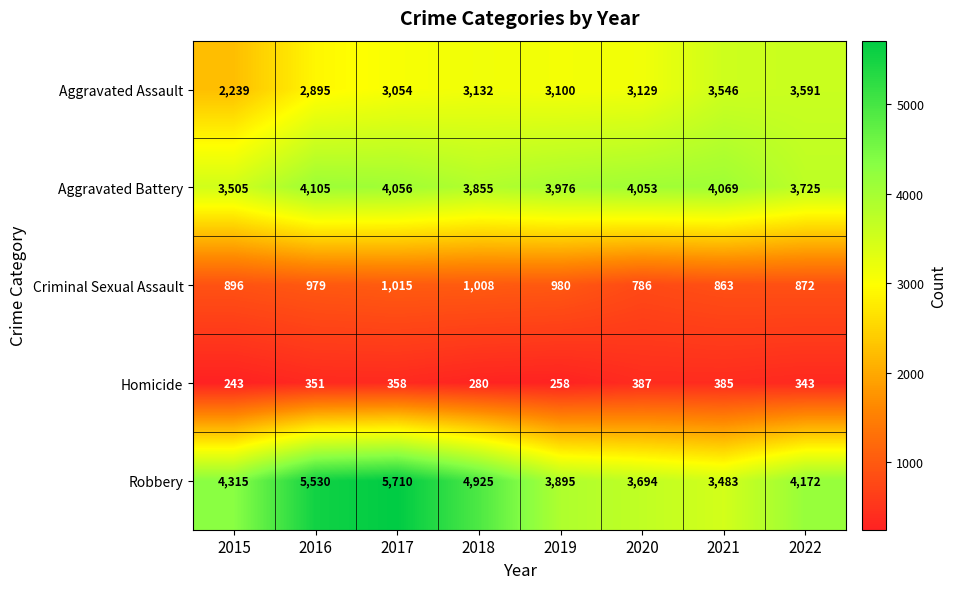

What is the difference between the second highest and minimum values in the Robbery series?

2047